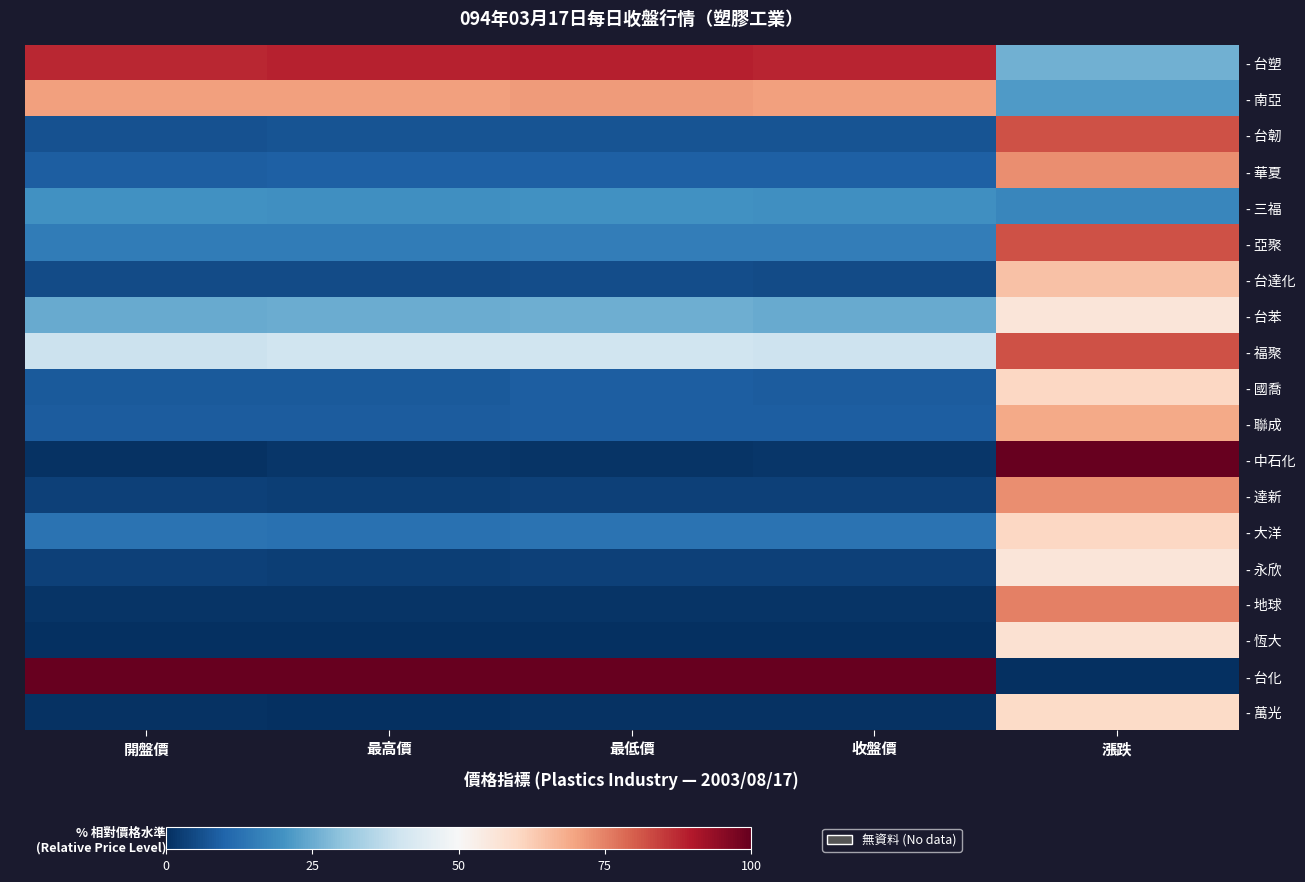

At which category is the sum across all series the highest?

漲跌